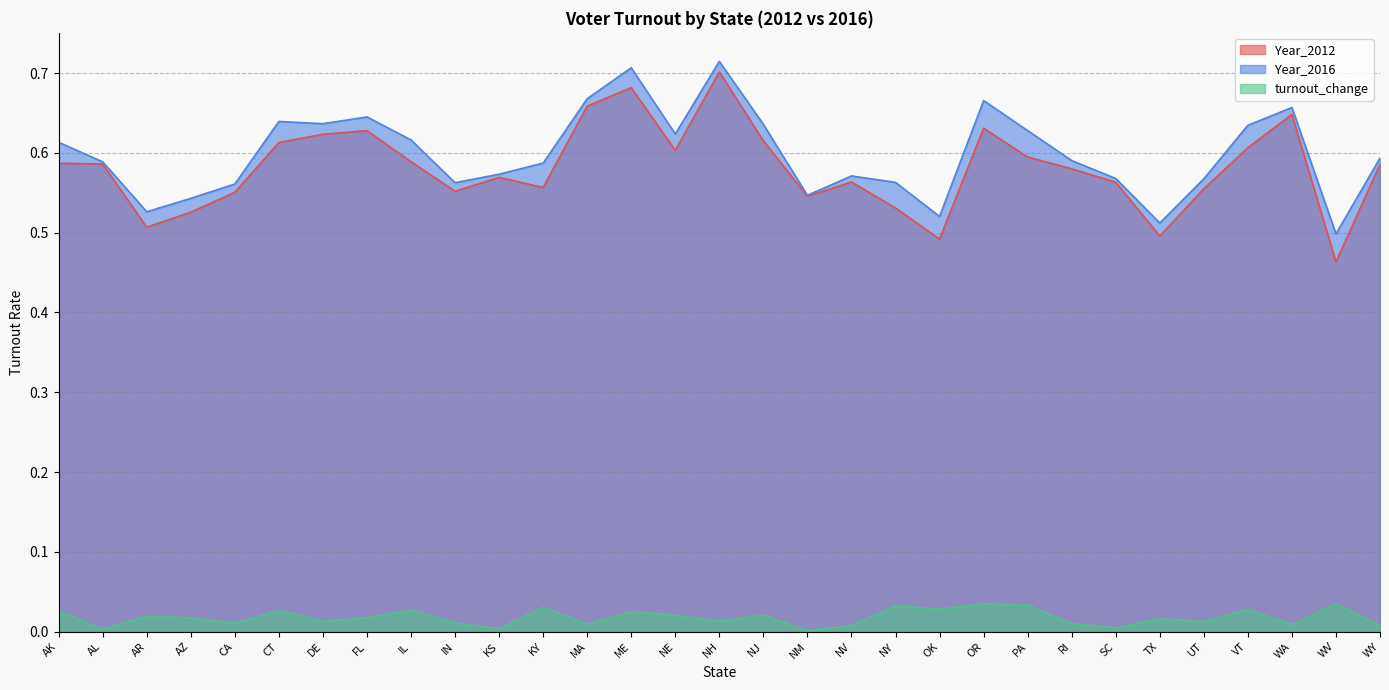

How many interior local valleys does the Year_2016 series have?

8